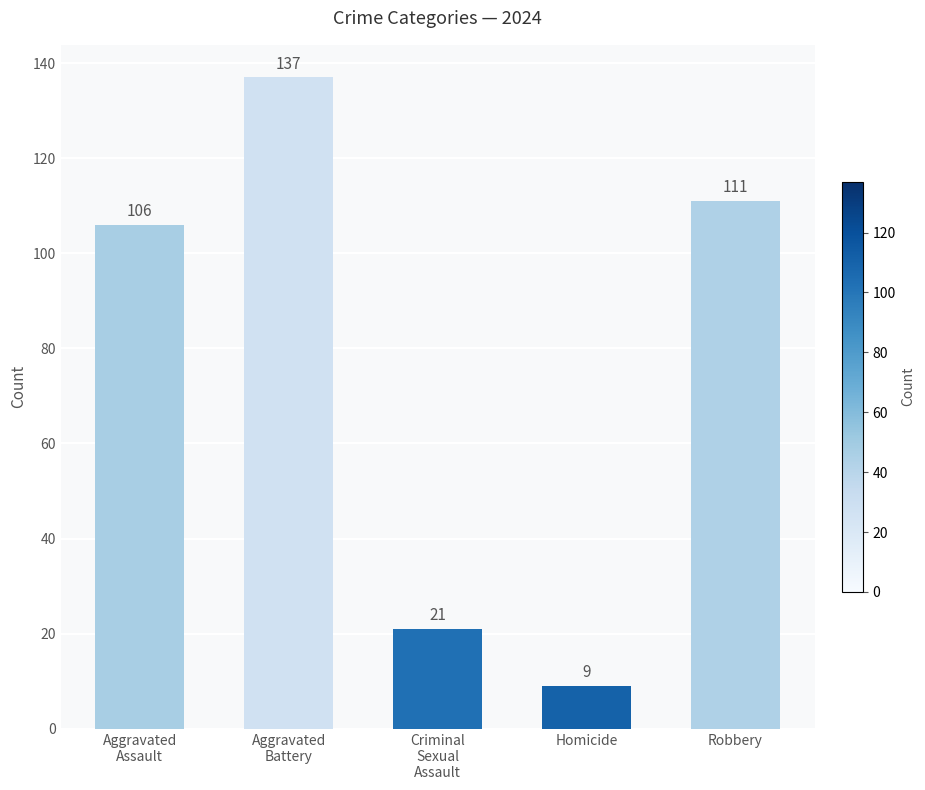

How many data points are less than 106?

2